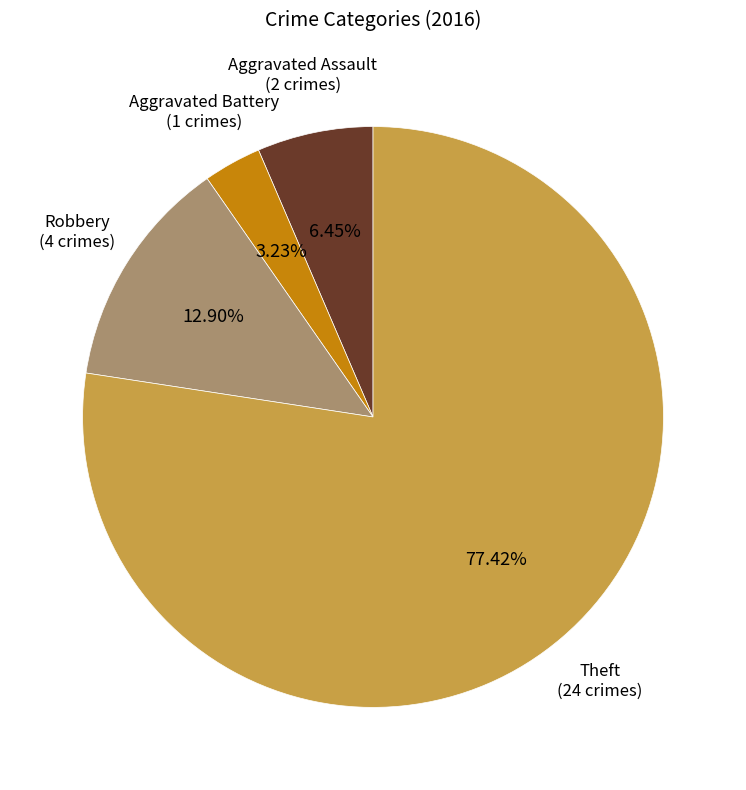

Rank the categories by value from highest to lowest.

Theft, Robbery, Aggravated Assault, Aggravated Battery